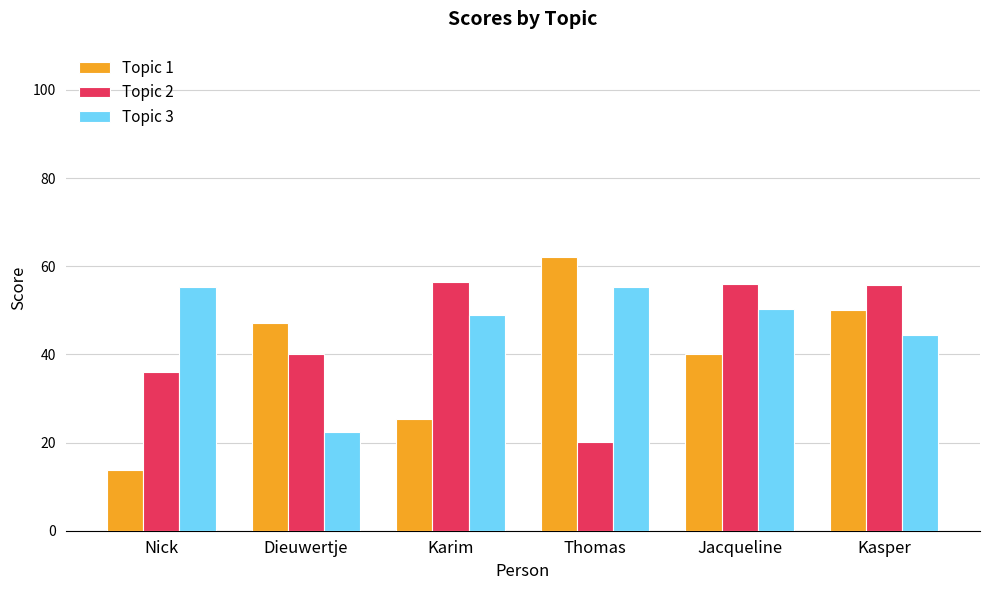

Which label corresponds to the largest value in the chart?

Thomas